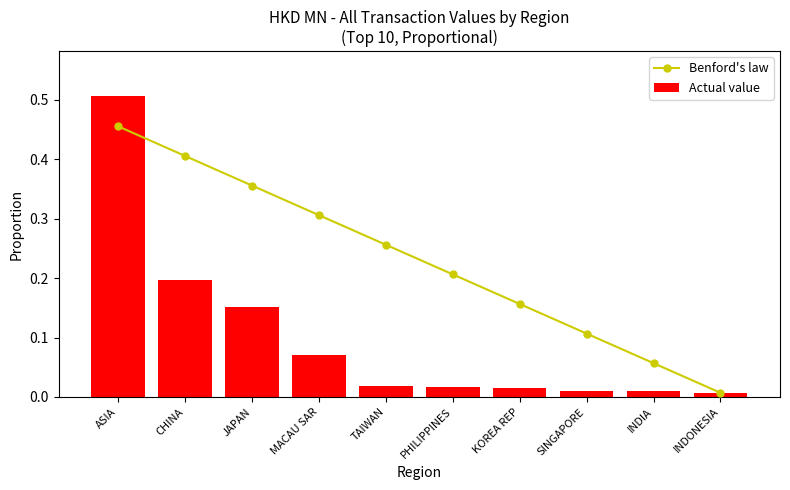

How many groups of bars are there?

10